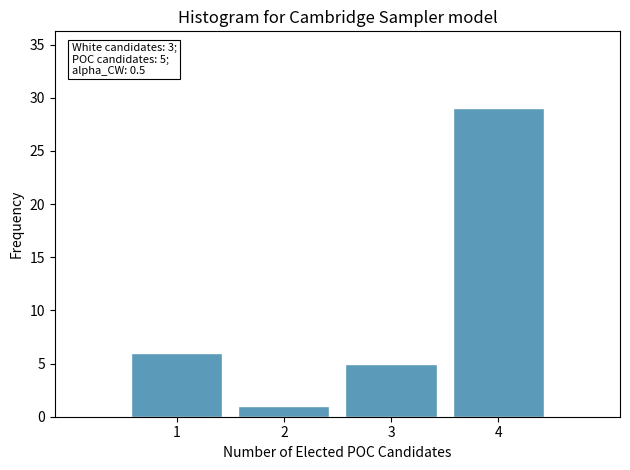

Reading left to right, extract all data points from this chart.

1=6	2=1	3=5	4=29